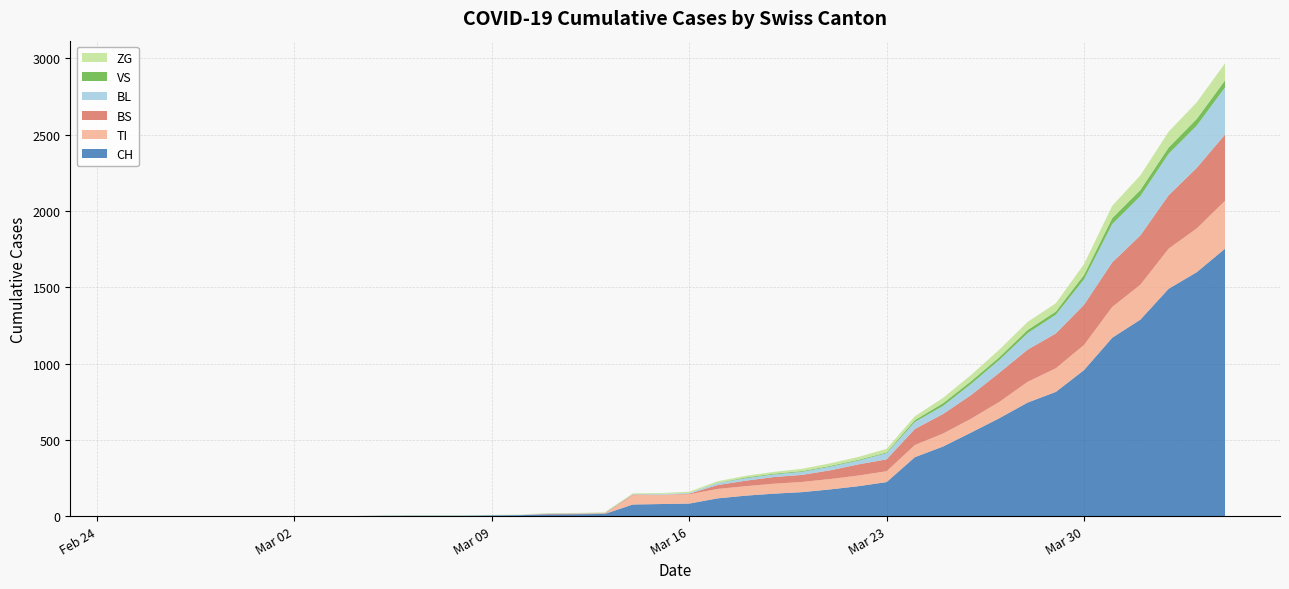

Reading right to left, what are all the values shown in this chart?

CH: 1753	1599	1490	1288	1169	957	814	744	642	548	456	386	223	196	175	157	147	134	116	82	79	76	14	12	11	6	5	3	3	3	2	0	0	0	0	0	0	0	0	0
TI: 314	287	263	229	202	165	155	136	107	91	85	80	71	70	68	67	65	62	62	61	61	61	0	0	0	0	0	0	0	0	0	0	0	0	0	0	0	0	0	0
BS: 434	397	350	323	292	263	228	211	191	155	128	105	78	73	57	46	44	36	25	4	0	4	4	4	4	0	0	0	0	0	0	0	0	0	0	0	0	0	0	0
BL: 309	277	272	258	251	167	123	108	84	73	53	46	40	25	24	20	17	16	13	5	5	2	2	2	2	2	1	0	0	0	0	0	0	0	0	0	0	0	0	0
VS: 46	44	41	40	39	29	21	21	18	18	18	12	5	5	5	5	5	5	1	0	0	0	0	0	0	0	0	0	0	0	0	0	0	0	0	0	0	0	0	0
ZG: 112	109	104	96	81	71	54	53	50	41	35	25	24	19	17	15	12	11	11	8	6	6	5	3	3	2	2	2	2	2	2	0	0	0	0	0	0	0	0	0